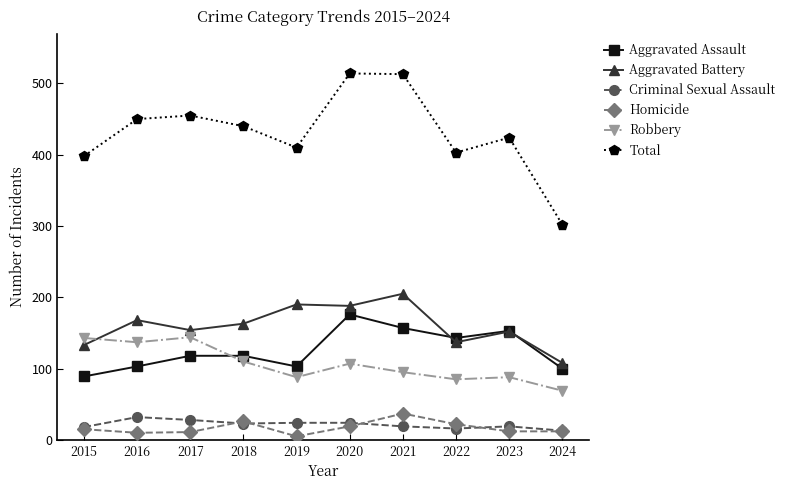

How many data points in Total are less than 440?

5